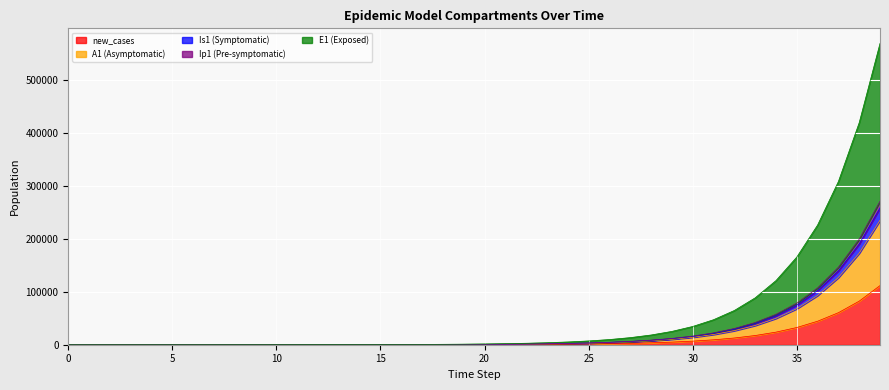

How many series are shown in this chart?

5